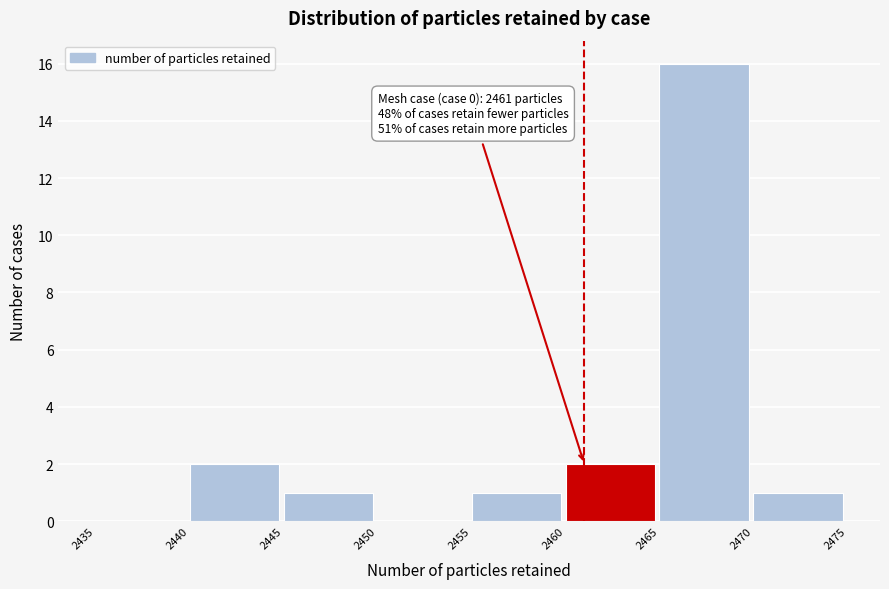

Which range on the x-axis has the tallest bar?

2465 to 2470